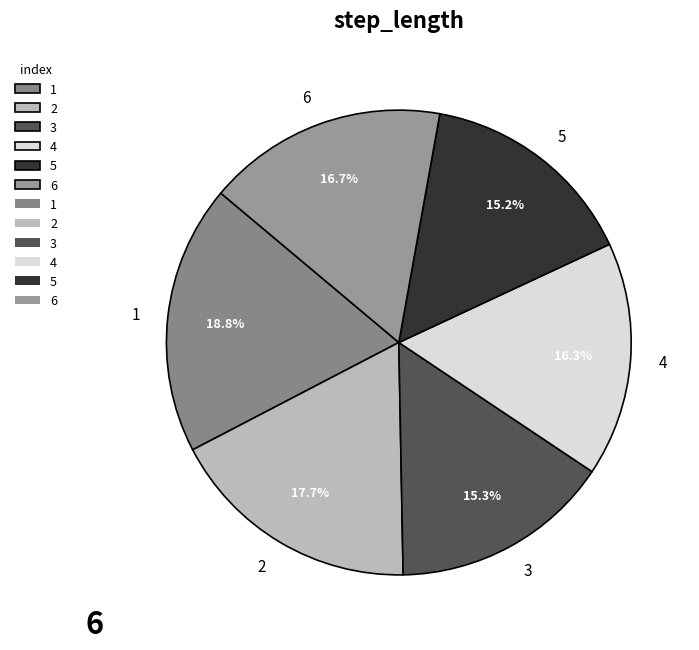

What is the total percentage of 6 and 4?

33.0%